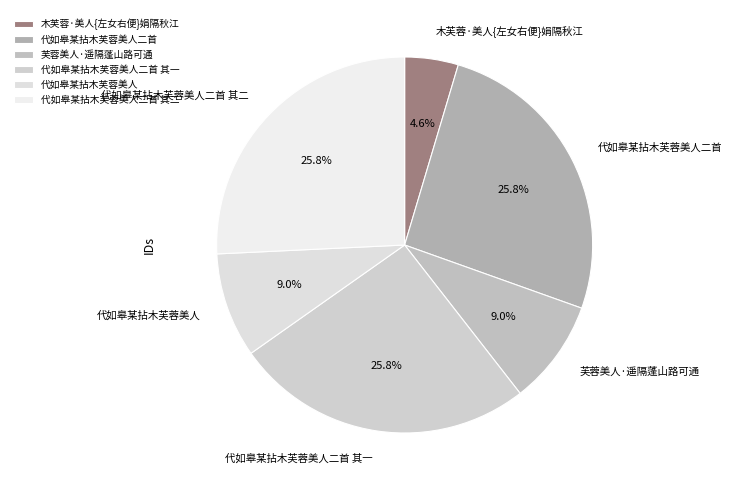

Count the number of slices in the pie.

6